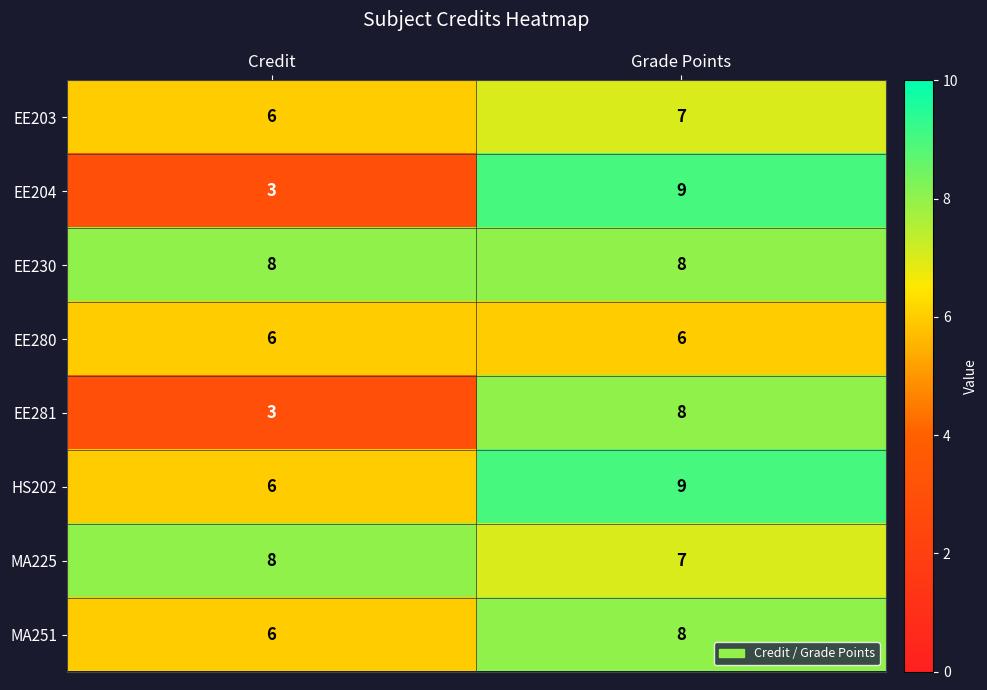

Which category has the highest value across all series?

Grade Points